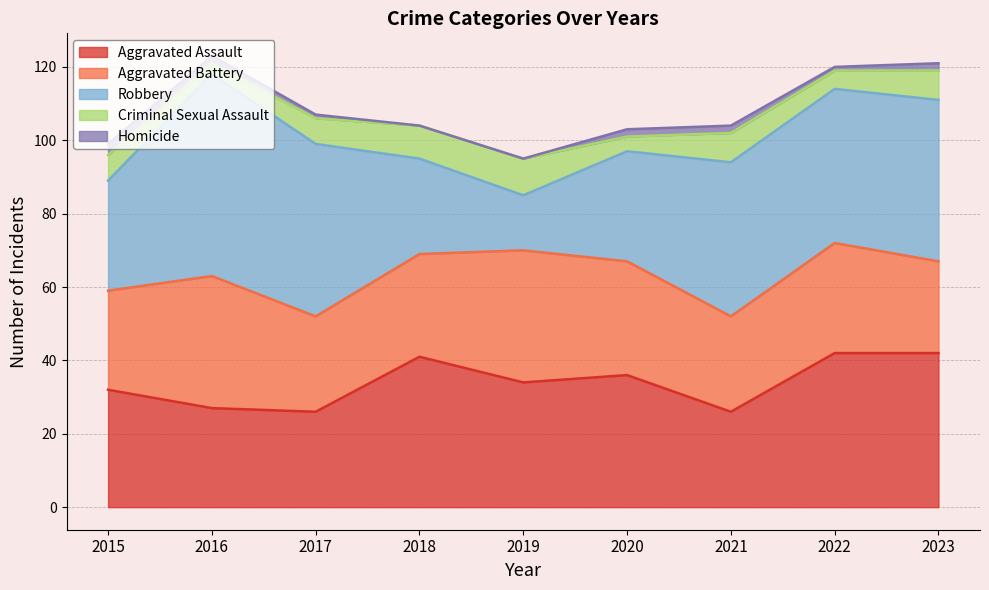

In Criminal Sexual Assault, how many points are lower than both neighbors (excluding endpoints)?

3